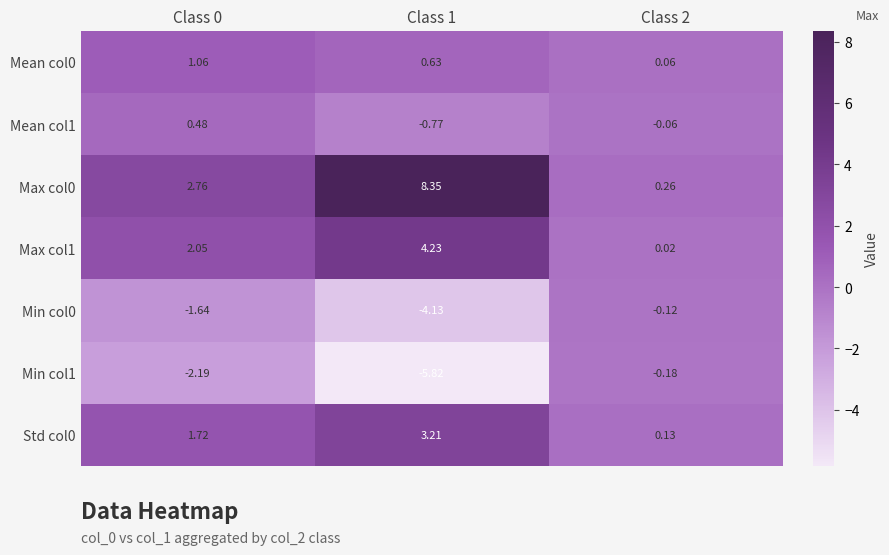

How many series are shown in this chart?

7